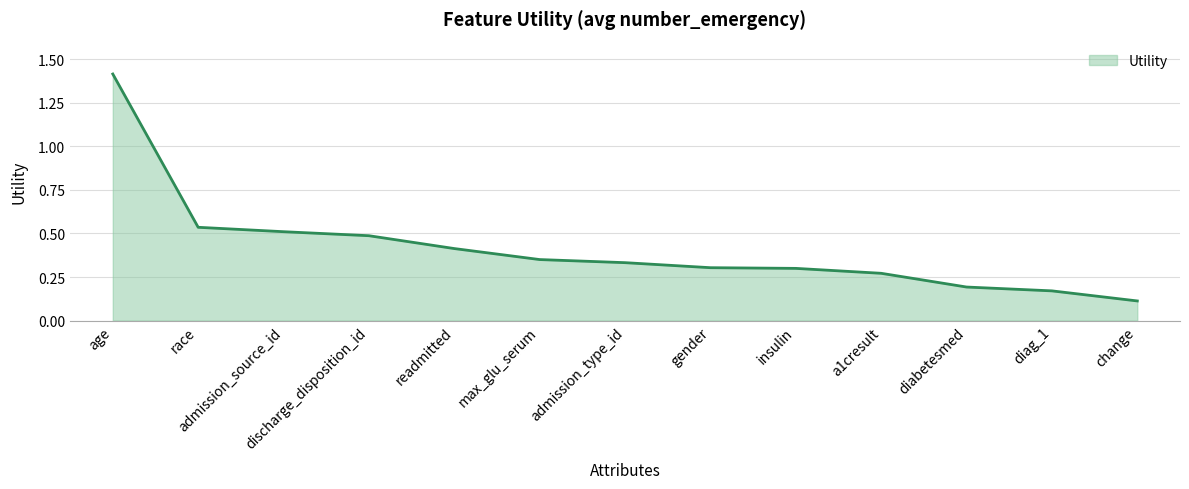

What position from the right is discharge_disposition_id?

10